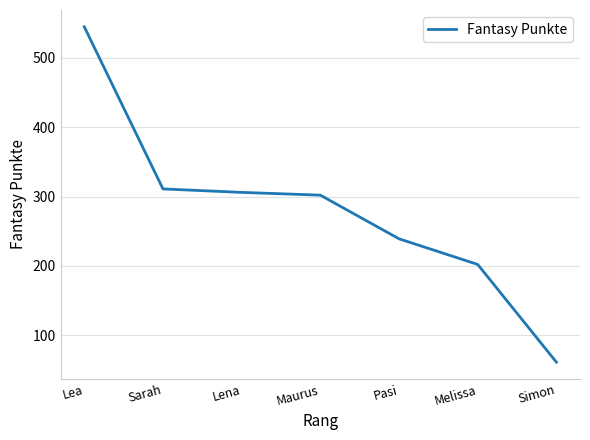

Which category has the lowest value across all series?

Simon